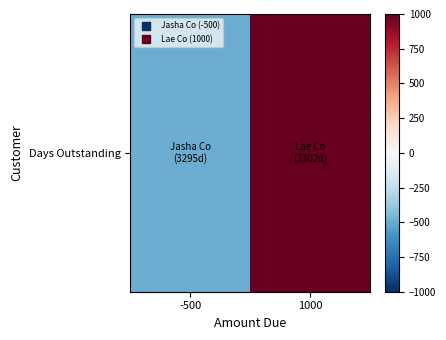

Read the value at 1000, to the nearest 10.

1000